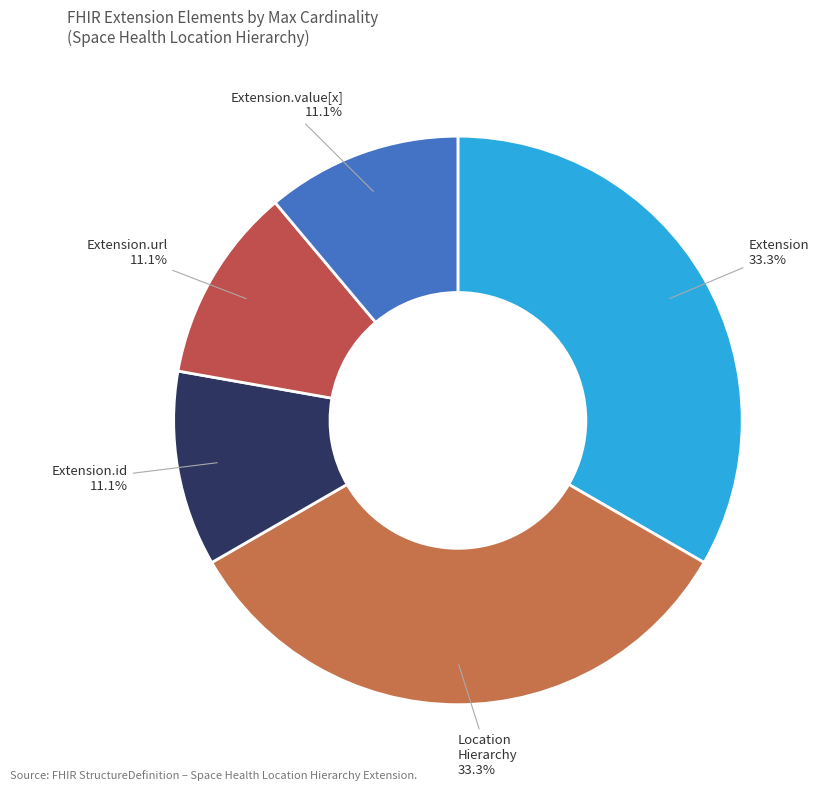

What is the ratio of the value at Extension to the value at Extension.value[x]?

3.0